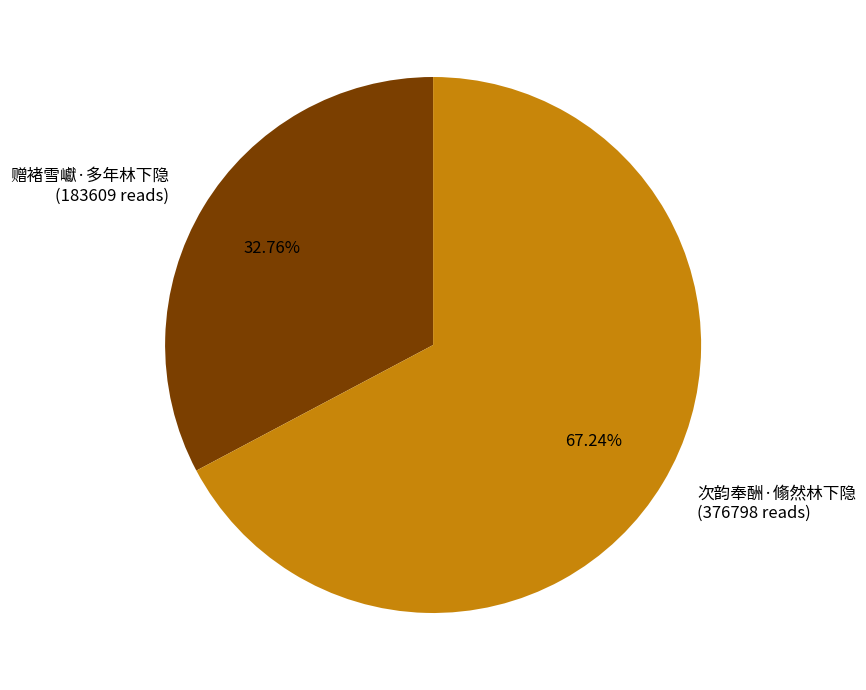

Which slice is the smallest?

赠褚雪巘·多年林下隐